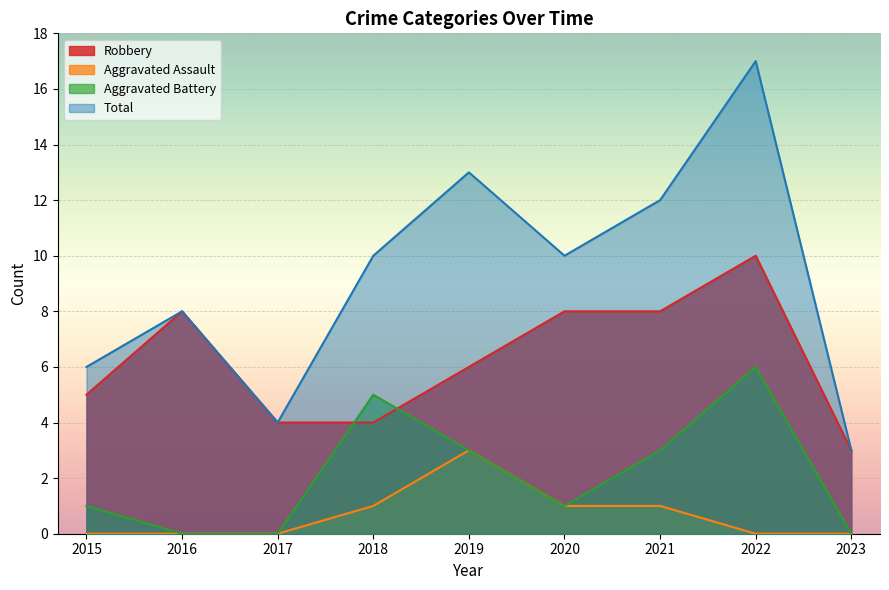

Reading right to left, list all the values displayed in this chart.

Robbery: 3	10	8	8	6	4	4	8	5
Aggravated Assault: 0	0	1	1	3	1	0	0	0
Aggravated Battery: 0	6	3	1	3	5	0	0	1
Total: 3	17	12	10	13	10	4	8	6